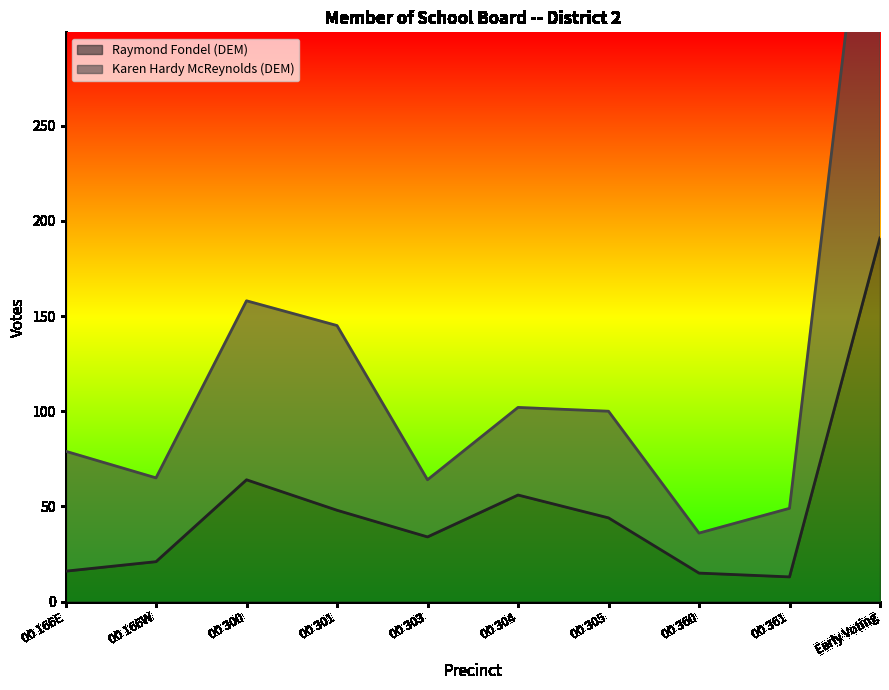

List the labels in order of Raymond Fondel (DEM) value, smallest first.

00 361, 00 360, 00 166E, 00 166W, 00 303, 00 305, 00 301, 00 304, 00 300, Early Voting